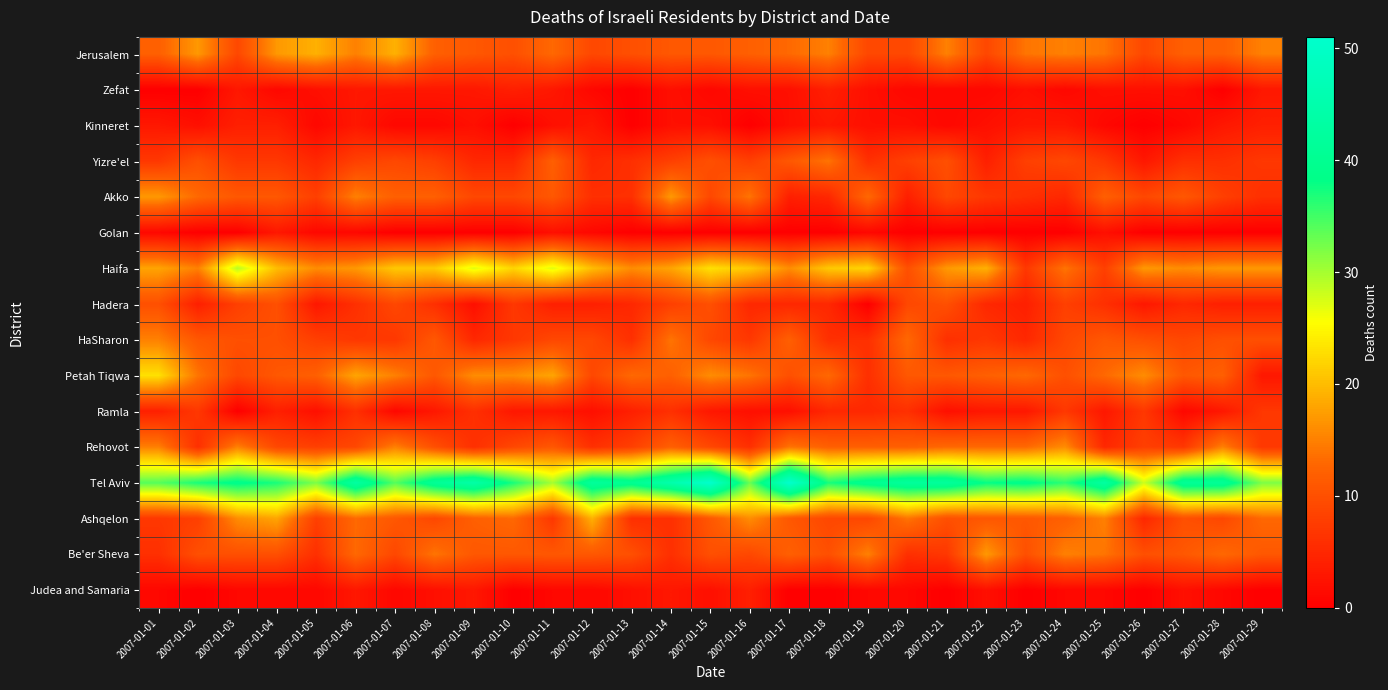

How many distinct data groups are displayed?

16